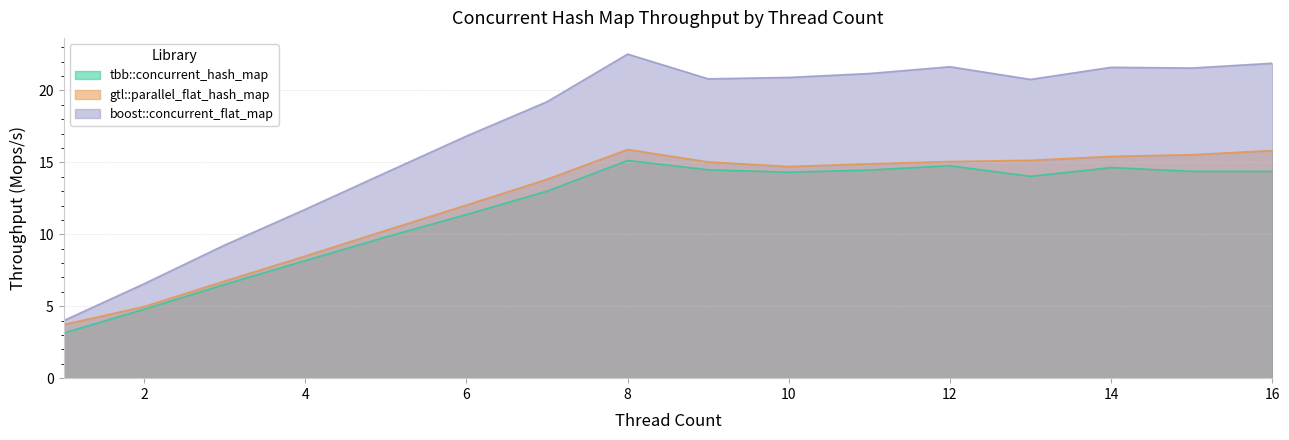

Which series has the largest total across all categories?

boost::concurrent_flat_map